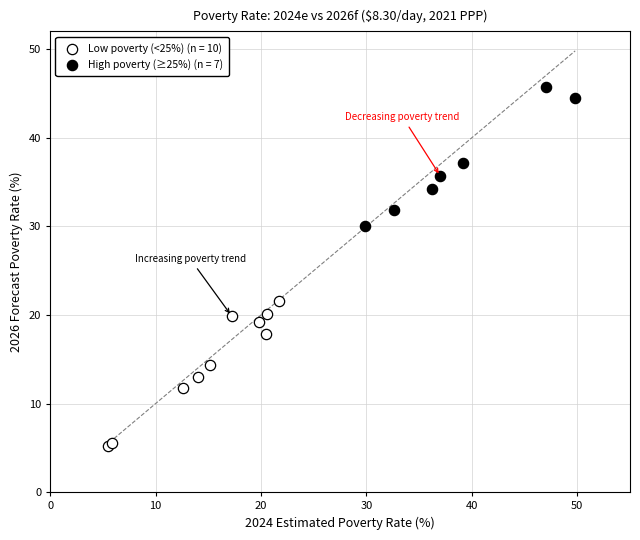

Which series contains the highest Y value?

High poverty (≥25%) (n = 7)